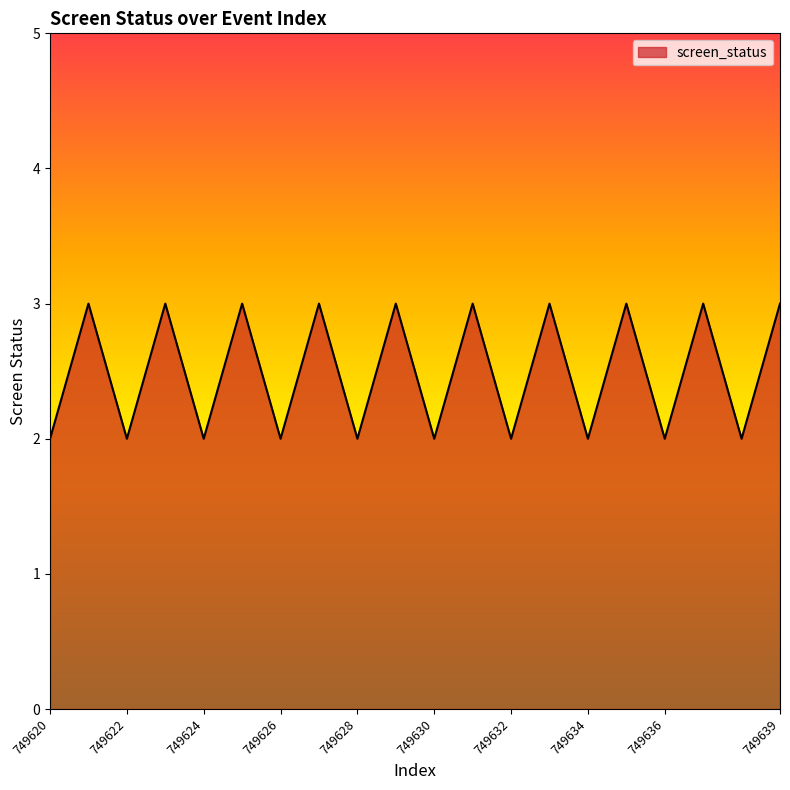

What is the greatest value displayed?

3